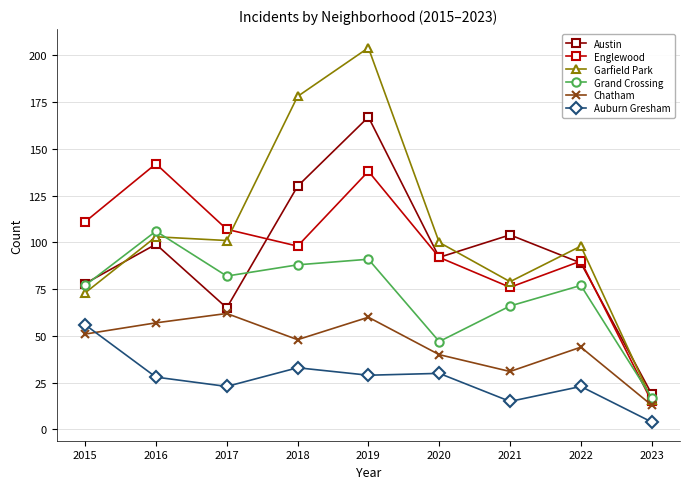

At which category does Auburn Gresham reach its first local valley?

2017